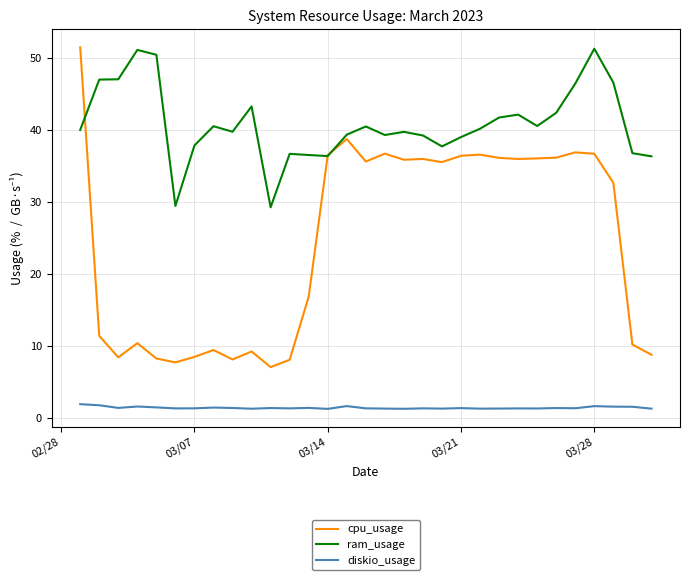

Which series has the widest spread of values?

cpu_usage